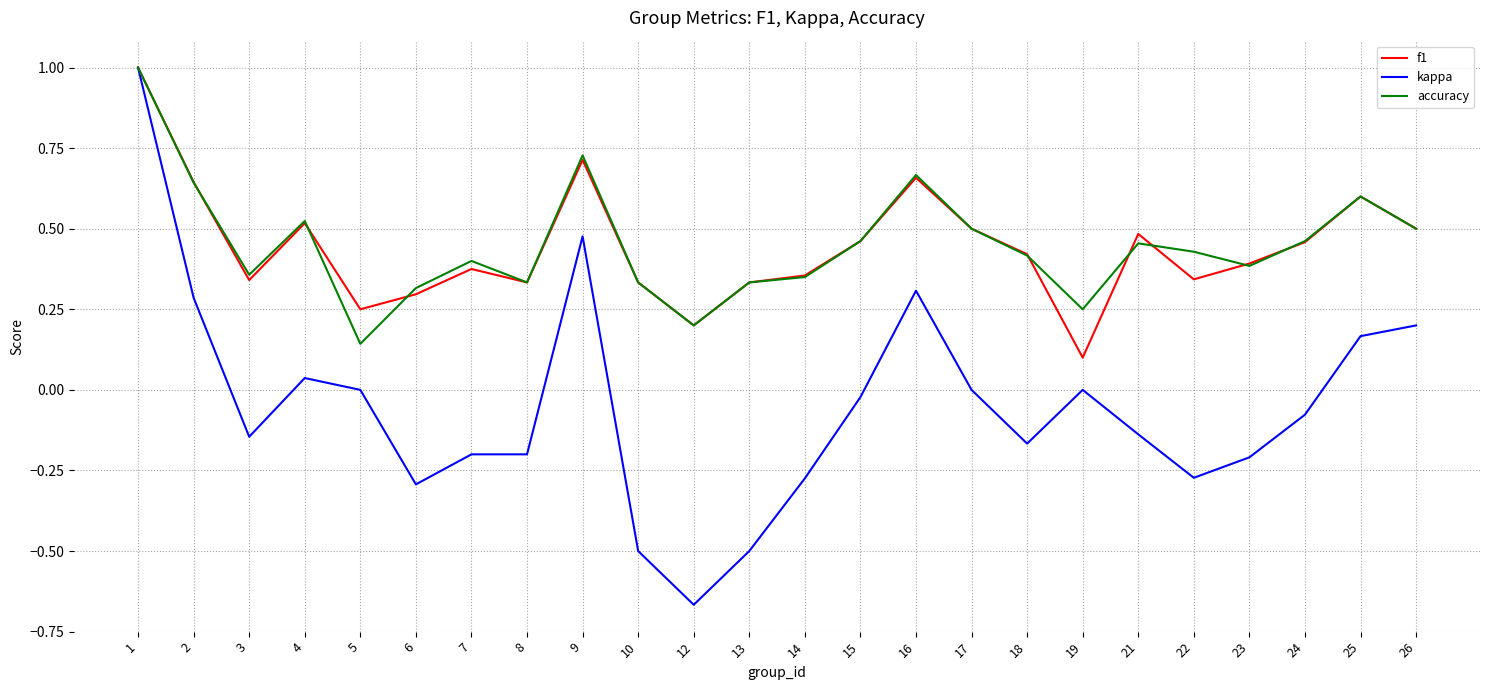

True or false: accuracy has more than 2 points higher than both neighbors.

True